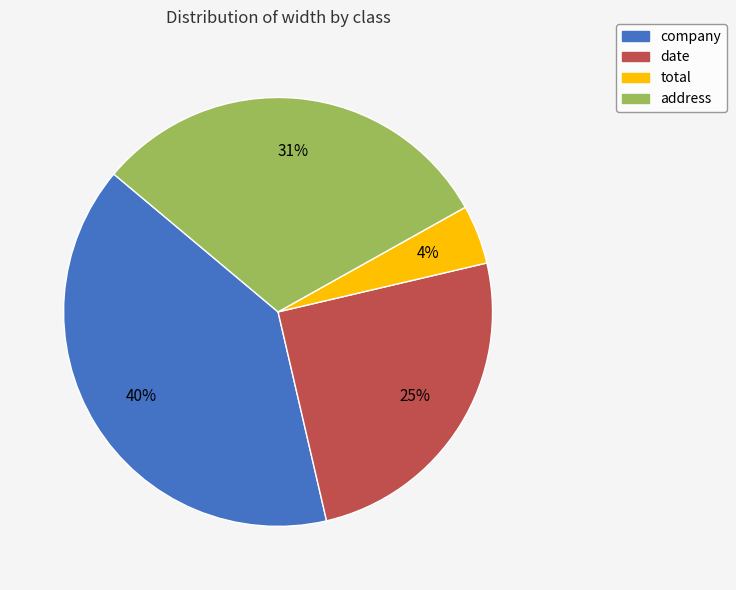

Combined, do total and address account for over 50%?

No